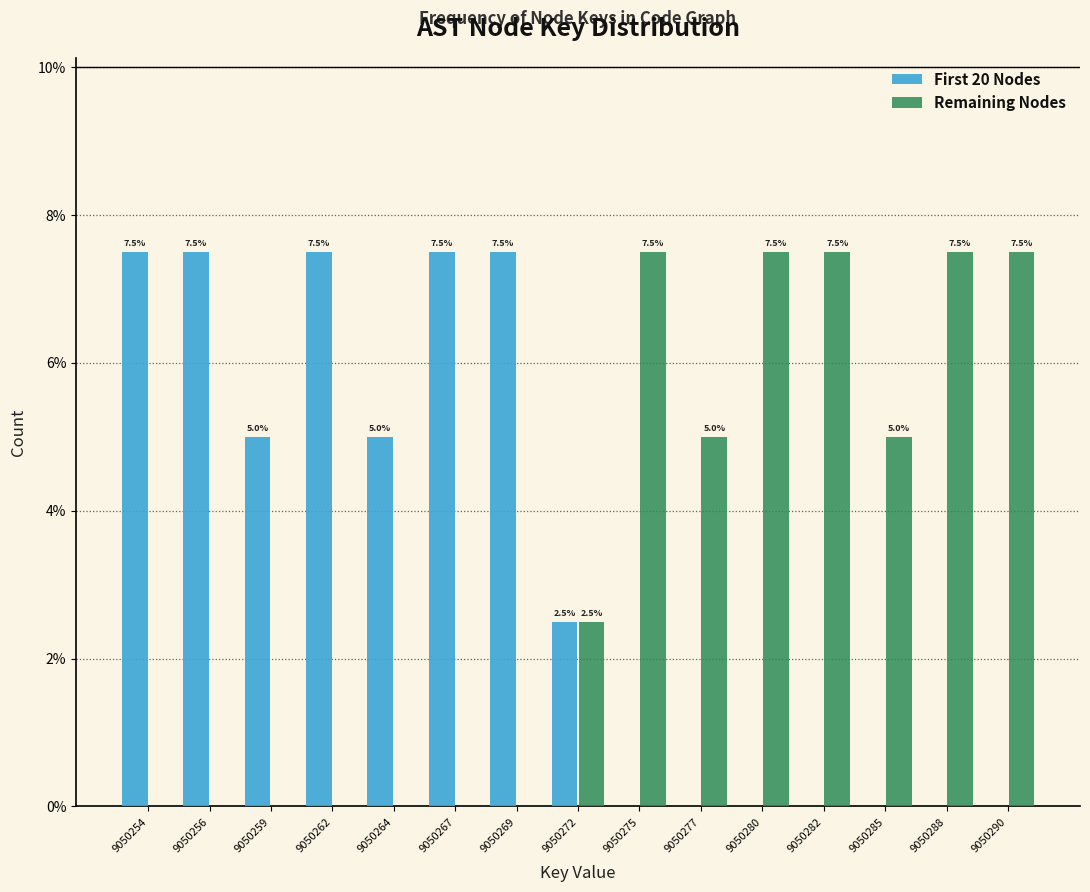

Reading right to left, extract all data points from this chart.

First 20 Nodes: 9050290=0.0	9050288=0.0	9050285=0.0	9050282=0.0	9050280=0.0	9050277=0.0	9050275=0.0	9050272=2.5	9050269=7.5	9050267=7.5	9050264=5.0	9050262=7.5	9050259=5.0	9050256=7.5	9050254=7.5
Remaining Nodes: 9050290=7.5	9050288=7.5	9050285=5.0	9050282=7.5	9050280=7.5	9050277=5.0	9050275=7.5	9050272=2.5	9050269=0.0	9050267=0.0	9050264=0.0	9050262=0.0	9050259=0.0	9050256=0.0	9050254=0.0